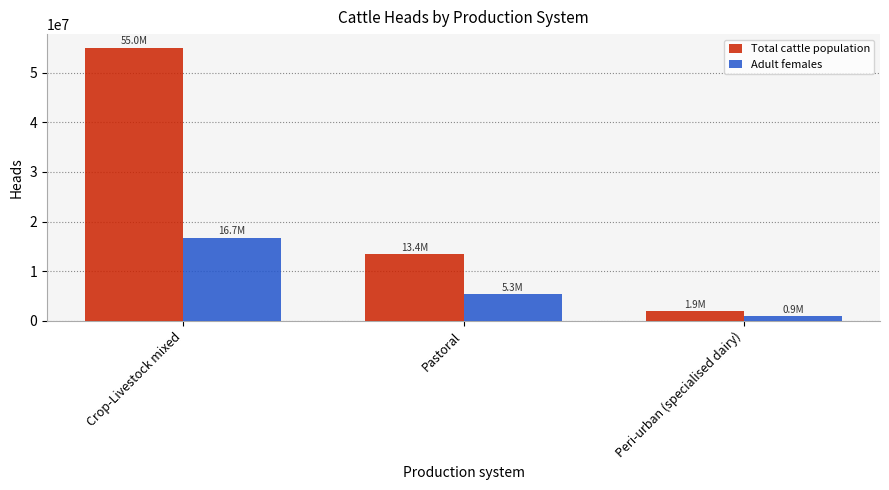

Which series has the largest range (max minus min)?

Total cattle population